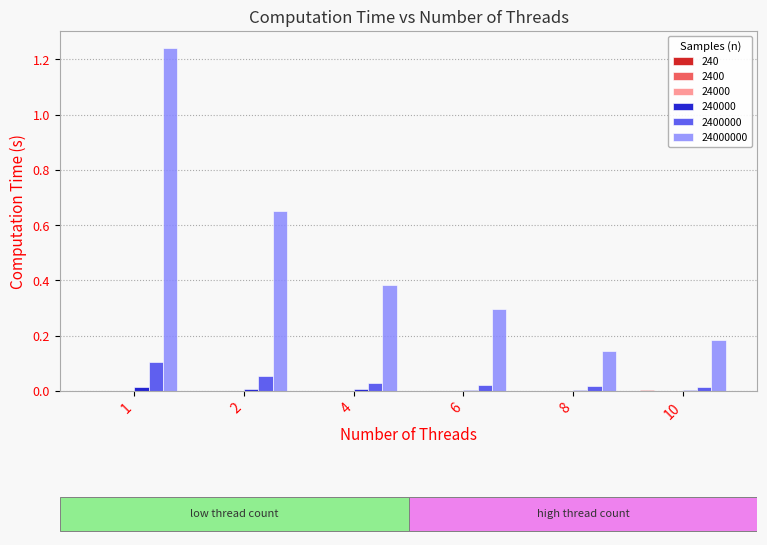

At which category is the sum across all series the highest?

1